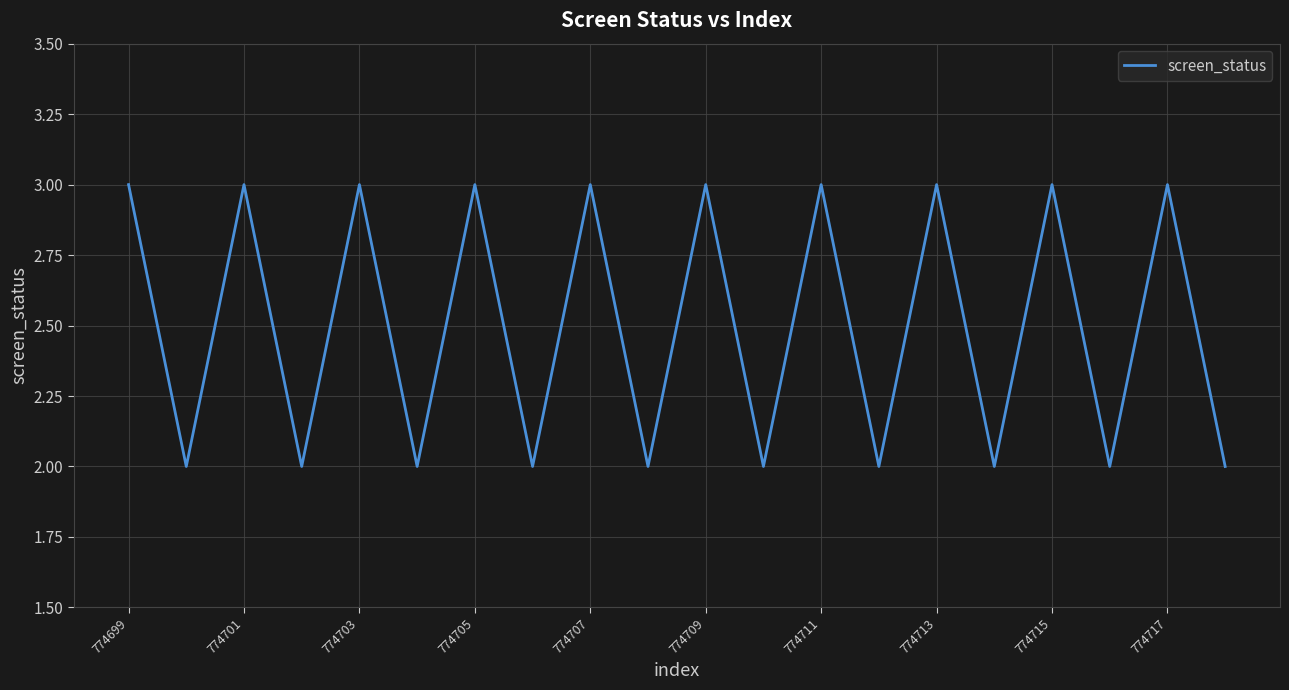

What is the greatest value displayed?

3